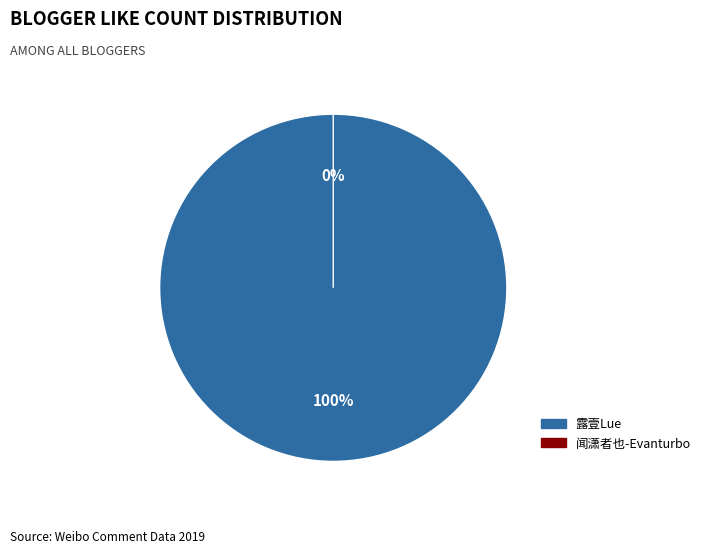

How many segments does this pie chart have?

2